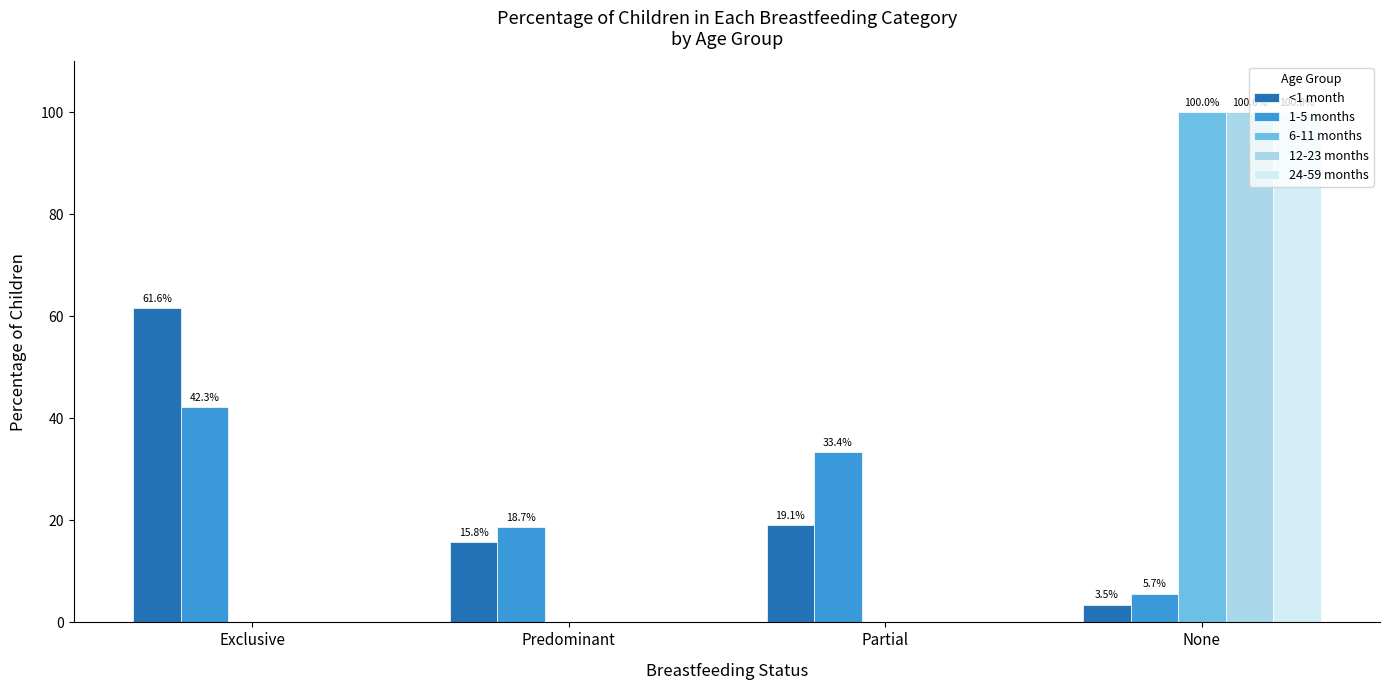

Reading left to right, what are all the values shown in this chart?

<1 month: Exclusive=0.6	Predominant=0.2	Partial=0.2	None=0.0
1-5 months: Exclusive=0.4	Predominant=0.2	Partial=0.3	None=0.1
6-11 months: Exclusive=0.0	Predominant=0.0	Partial=0.0	None=1.0
12-23 months: Exclusive=0.0	Predominant=0.0	Partial=0.0	None=1.0
24-59 months: Exclusive=0.0	Predominant=0.0	Partial=0.0	None=1.0